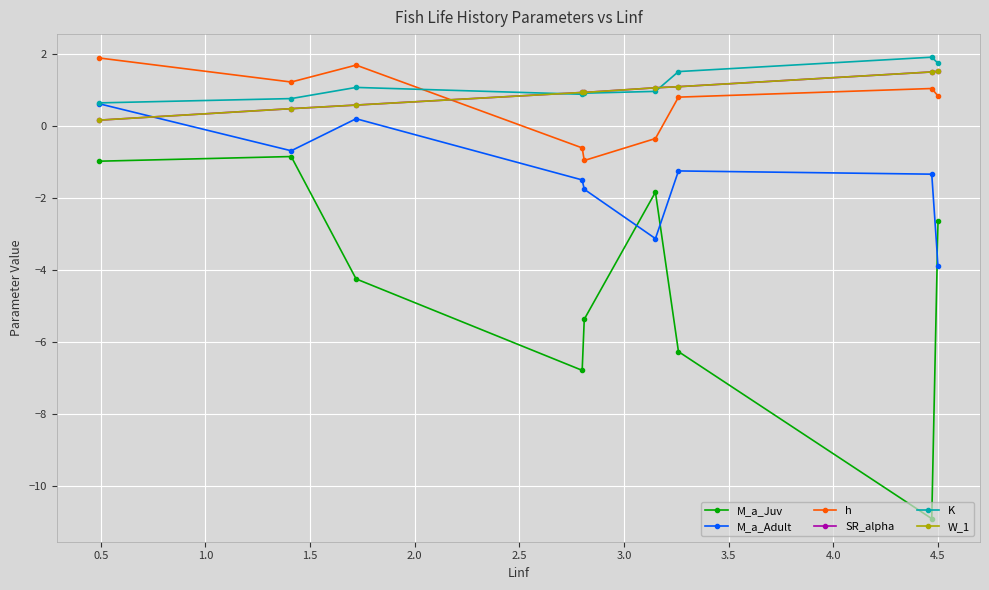

Reading right to left, extract all data points from this chart.

M_a_Juv: -2.6	-10.9	-6.3	-1.8	-5.4	-6.8	-4.2	-0.8	-1.0
M_a_Adult: -3.9	-1.3	-1.2	-3.1	-1.8	-1.5	0.2	-0.7	0.6
h: 0.8	1.1	0.8	-0.3	-0.9	-0.6	1.7	1.2	1.9
SR_alpha: 1.5	1.5	1.1	1.1	0.9	0.9	0.6	0.5	0.2
K: 1.8	1.9	1.5	1.0	0.9	0.9	1.1	0.8	0.7
W_1: 1.5	1.5	1.1	1.1	0.9	0.9	0.6	0.5	0.2